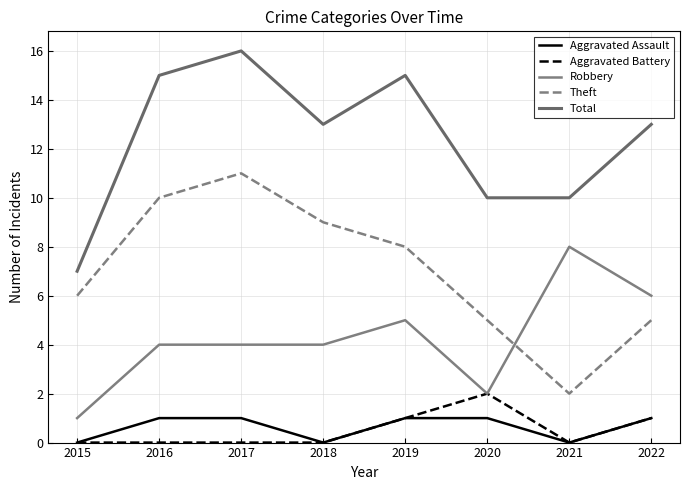

How many interior local valleys does the Theft series have?

1